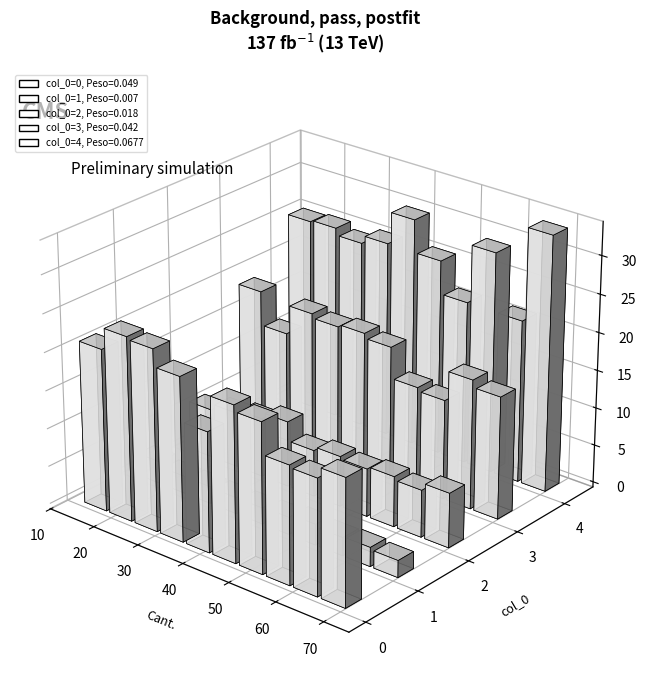

Are the bars grouped side by side (vs. stacked)?

Yes